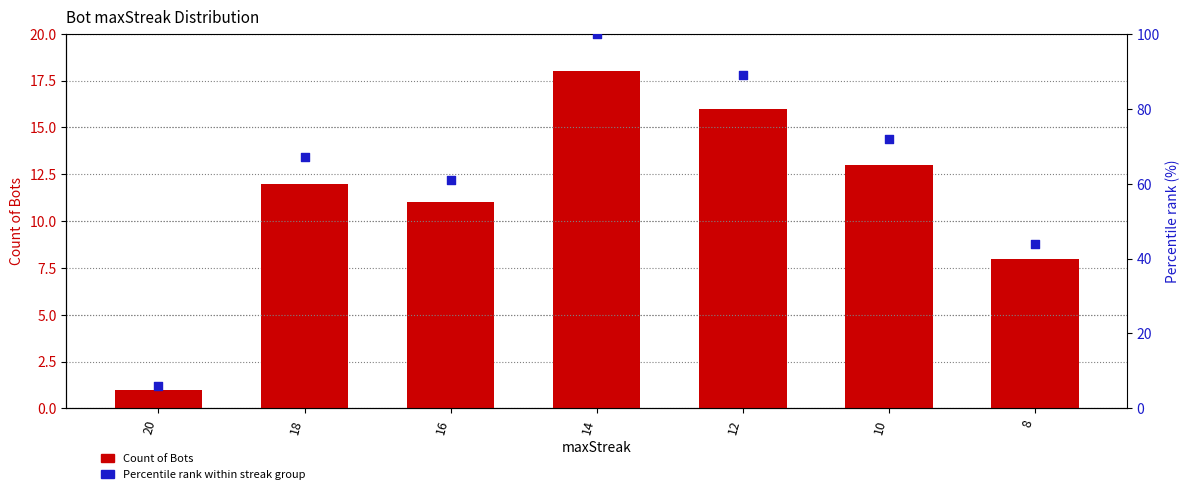

What are all the series names shown in the legend?

Count of Bots, Percentile rank within streak group